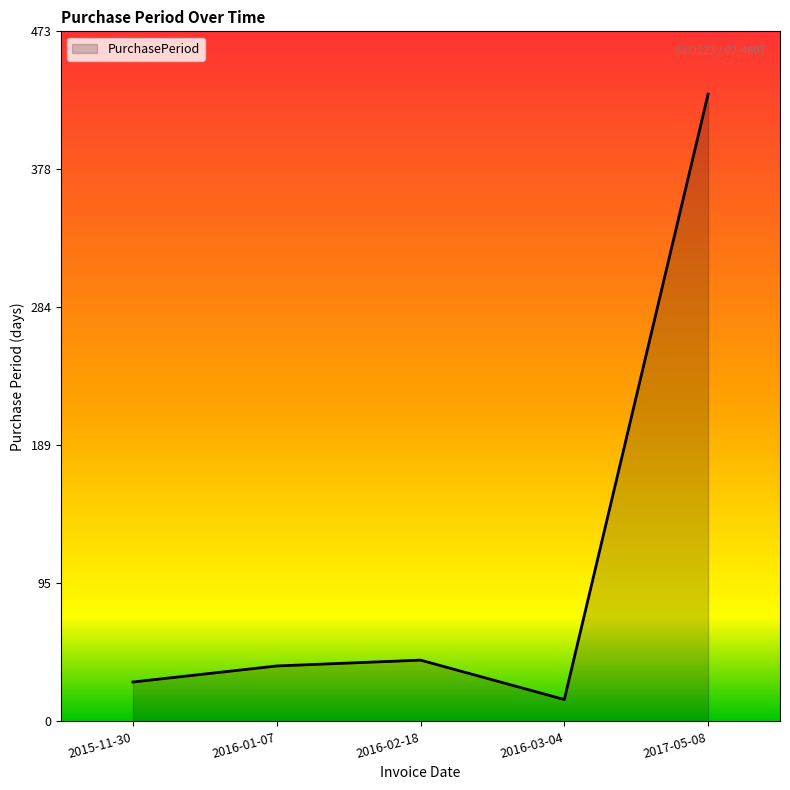

Between 2015-11-30 and 2017-05-08, which is larger?

2017-05-08